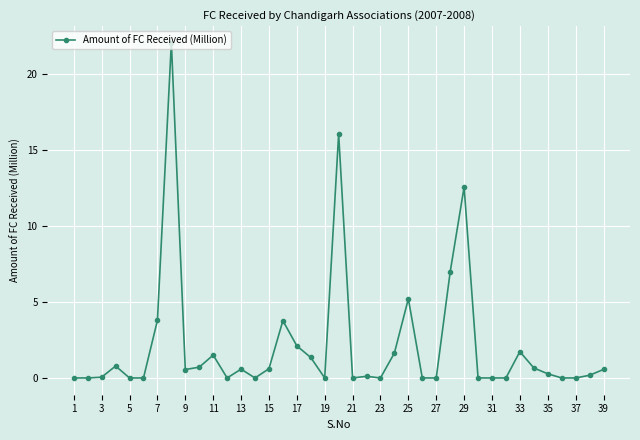

What is the greatest value displayed?

22.1